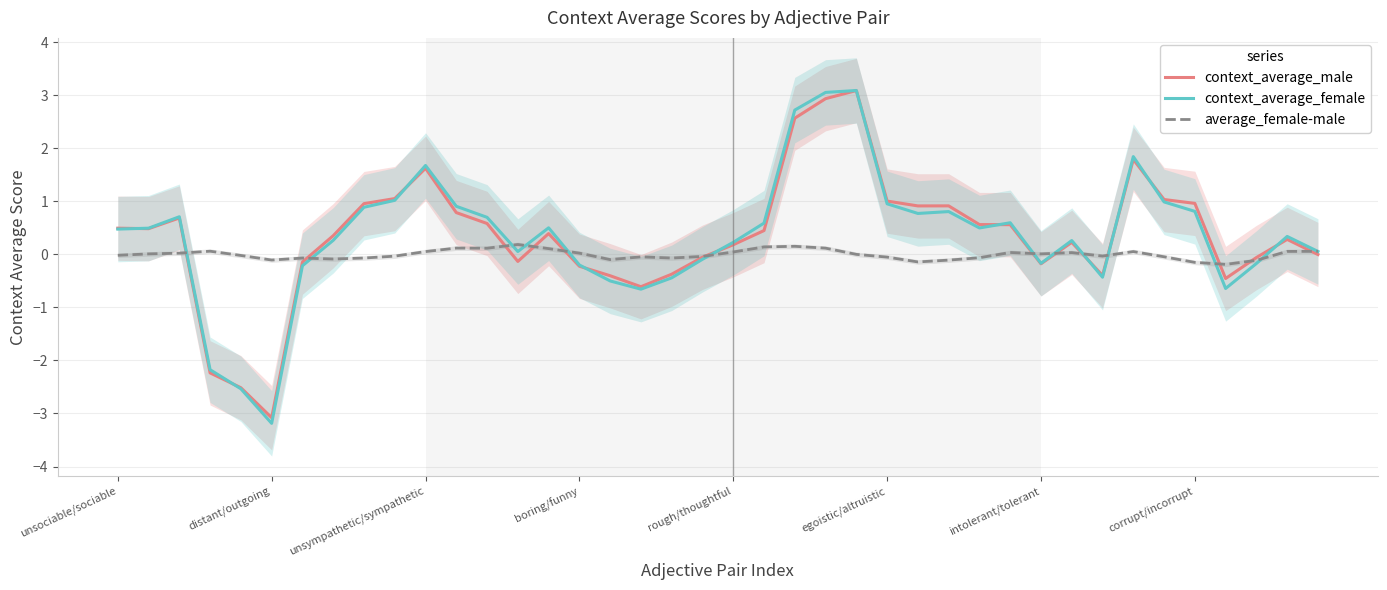

The value of context_average_female at distant/outgoing is -5.1. True or false?

False